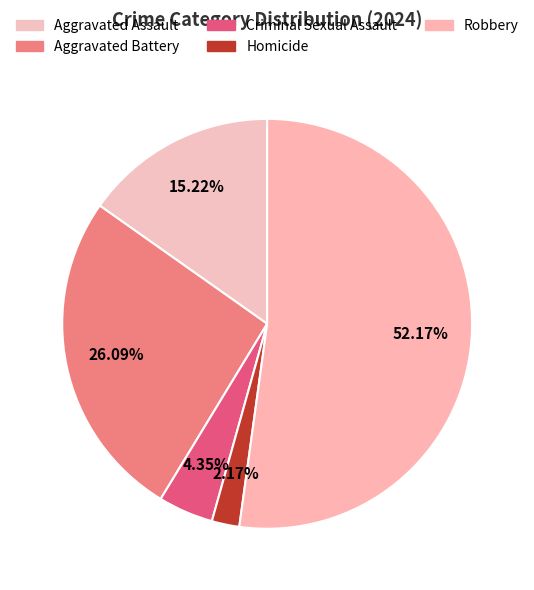

What portion of the pie excludes Criminal Sexual Assault?

95.7%